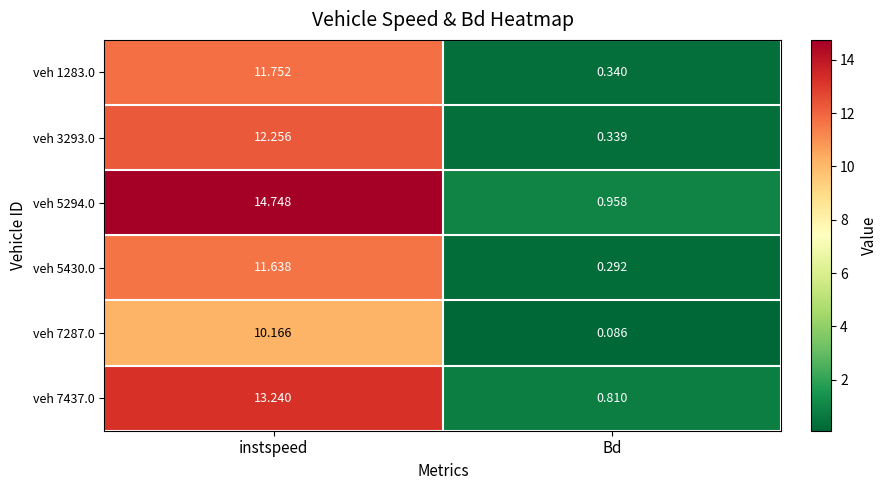

Is the value of veh 7437.0 at instspeed greater than the value of veh 3293.0 at Bd?

Yes